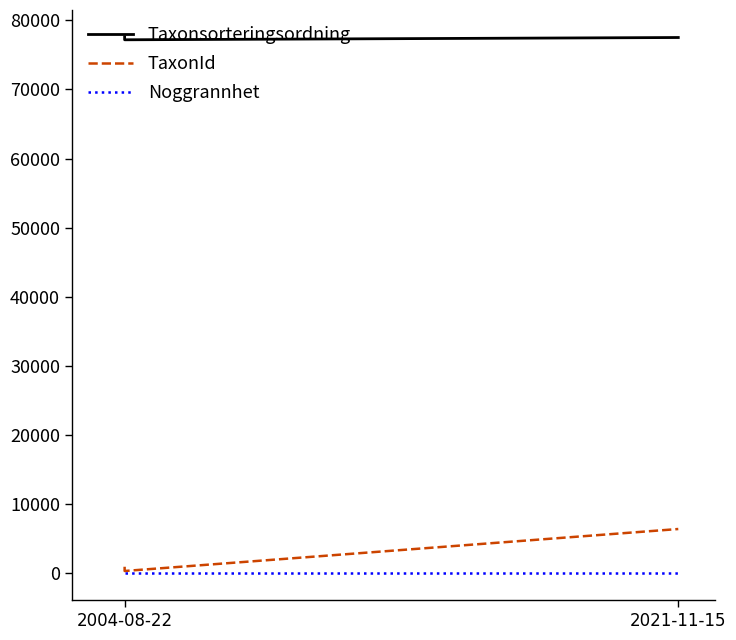

Does the chart have visible grid lines?

No